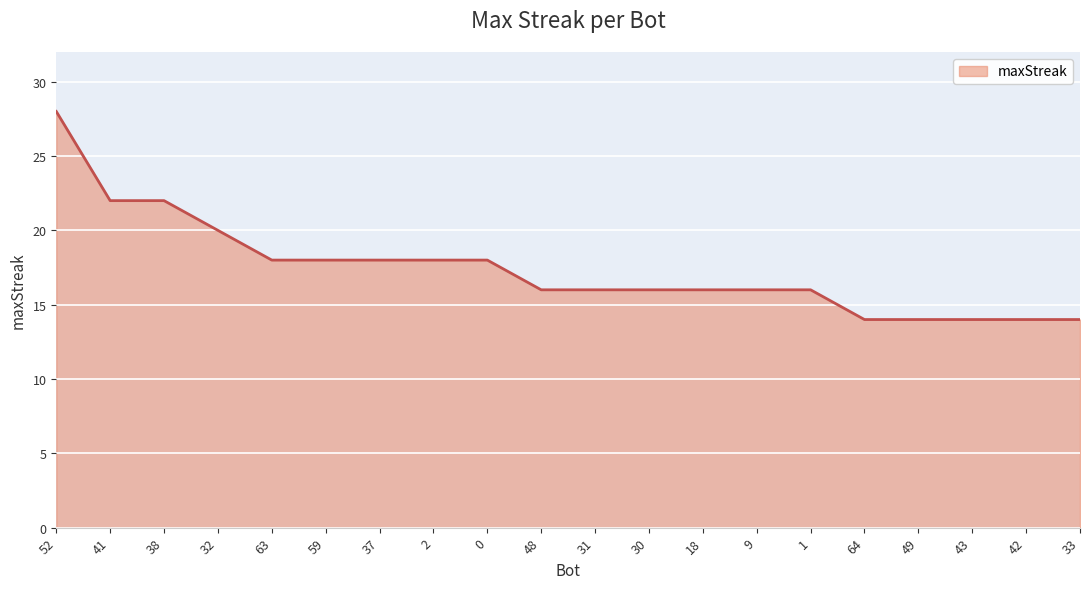

Reading right to left, list all the values displayed in this chart.

14	14	14	14	14	16	16	16	16	16	16	18	18	18	18	18	20	22	22	28